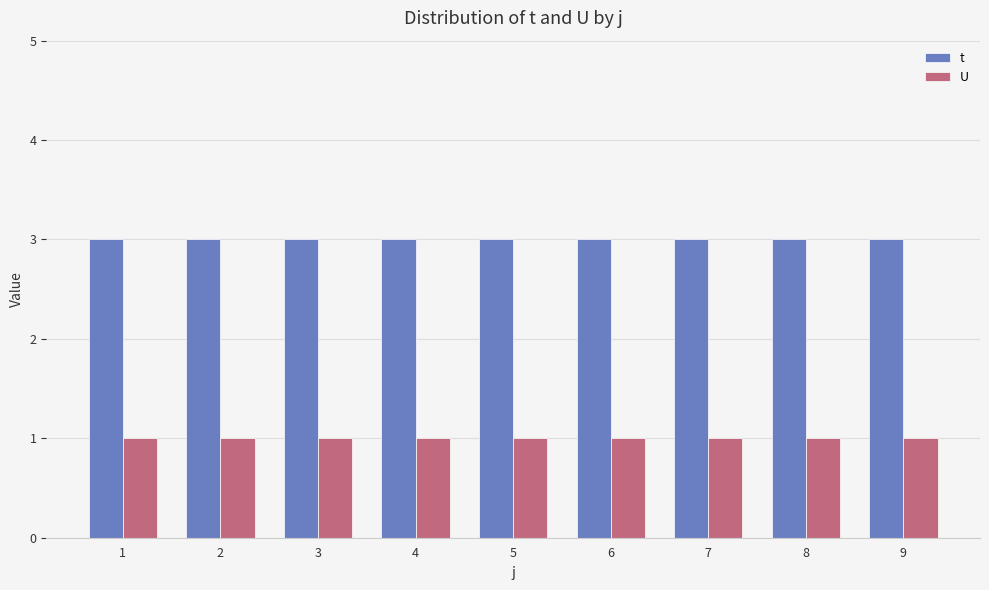

What are all the series names shown in the legend?

t, U